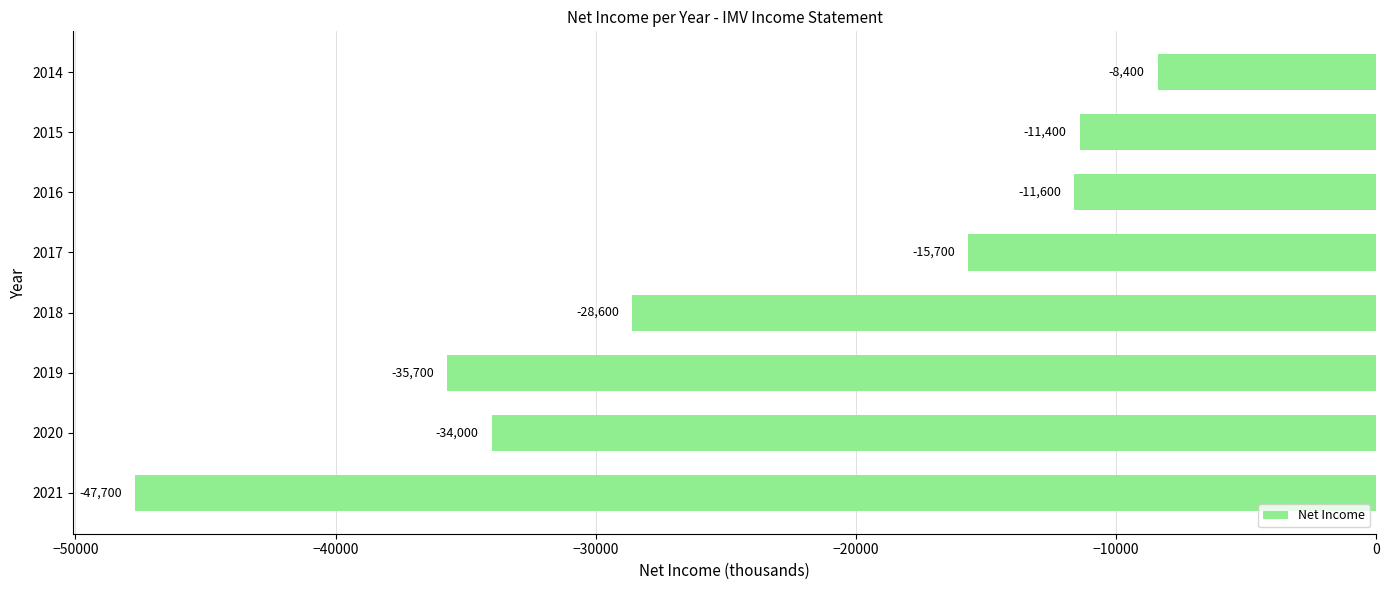

At which category does the chart reach its peak across all series?

2014